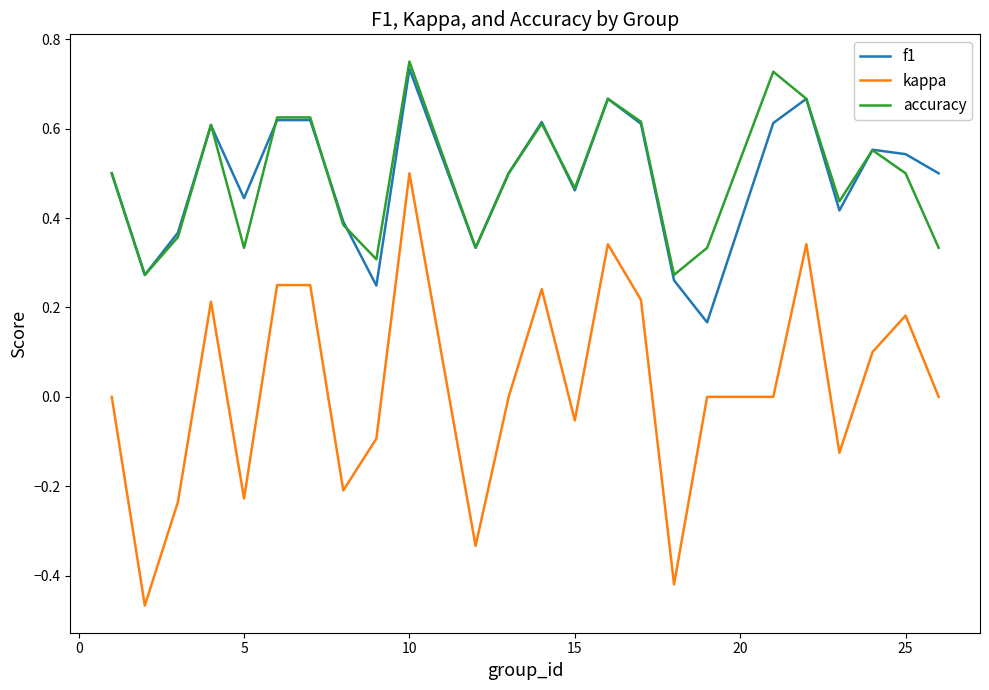

True or false: f1 and kappa cross at least once.

False